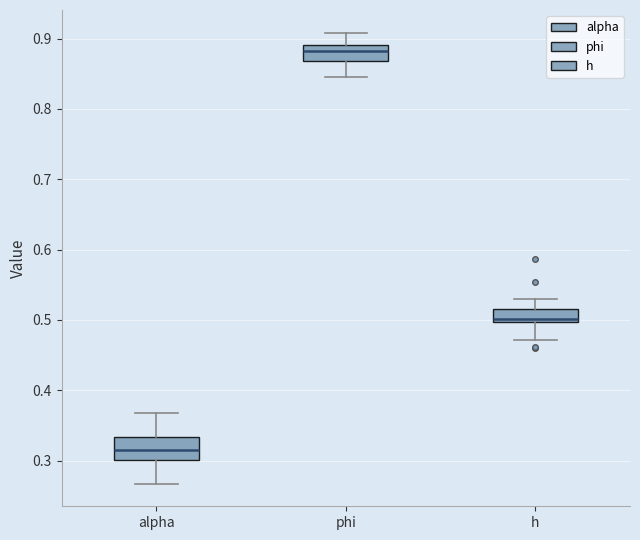

Reading left to right, transcribe this box plot: for each box, give where its median line is, the range the box spans, and where its two whiskers end, as read against the y-axis. The values are not printed on the chart, so give them approximately, as read against the axis.

alpha: median 0.32, box 0.30 to 0.33, whiskers 0.27 to 0.37
phi: median 0.88, box 0.87 to 0.89, whiskers 0.85 to 0.91
h: median 0.50 (just above the box's lower edge), box 0.50 to 0.52, whiskers 0.47 to 0.53